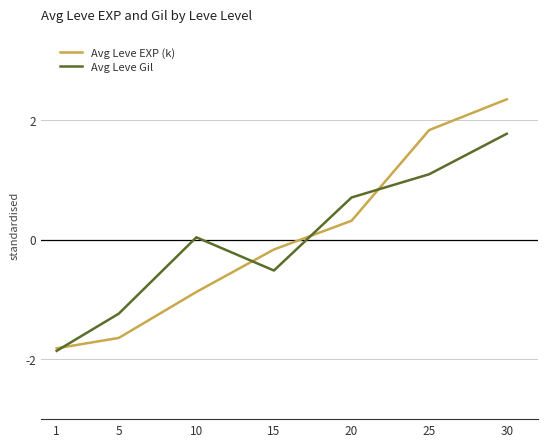

Which series changed the most between 5 and 20?

Avg Leve EXP (k)